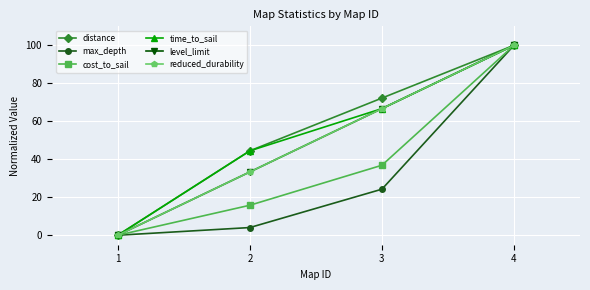

Is this an area chart (filled region under the line)?

No